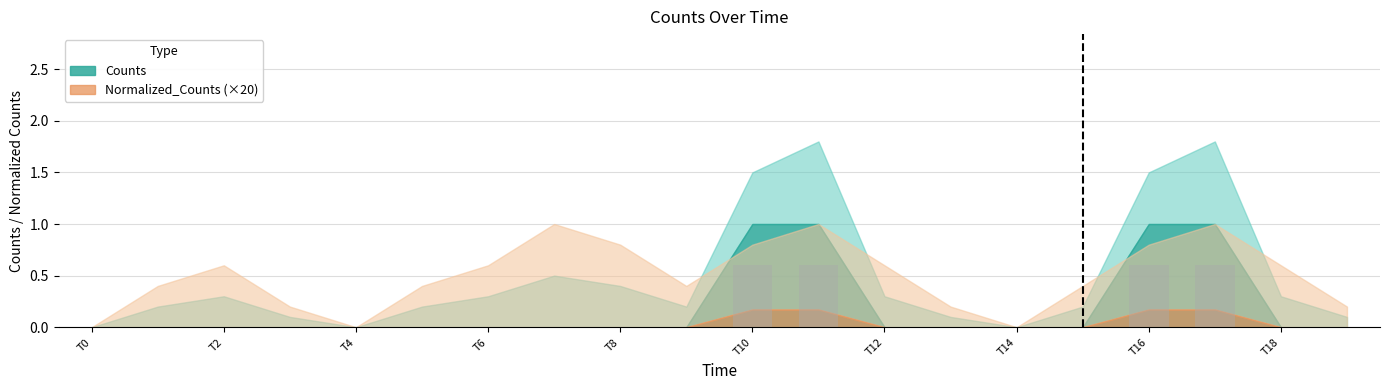

What is the sum of all values?

2.4